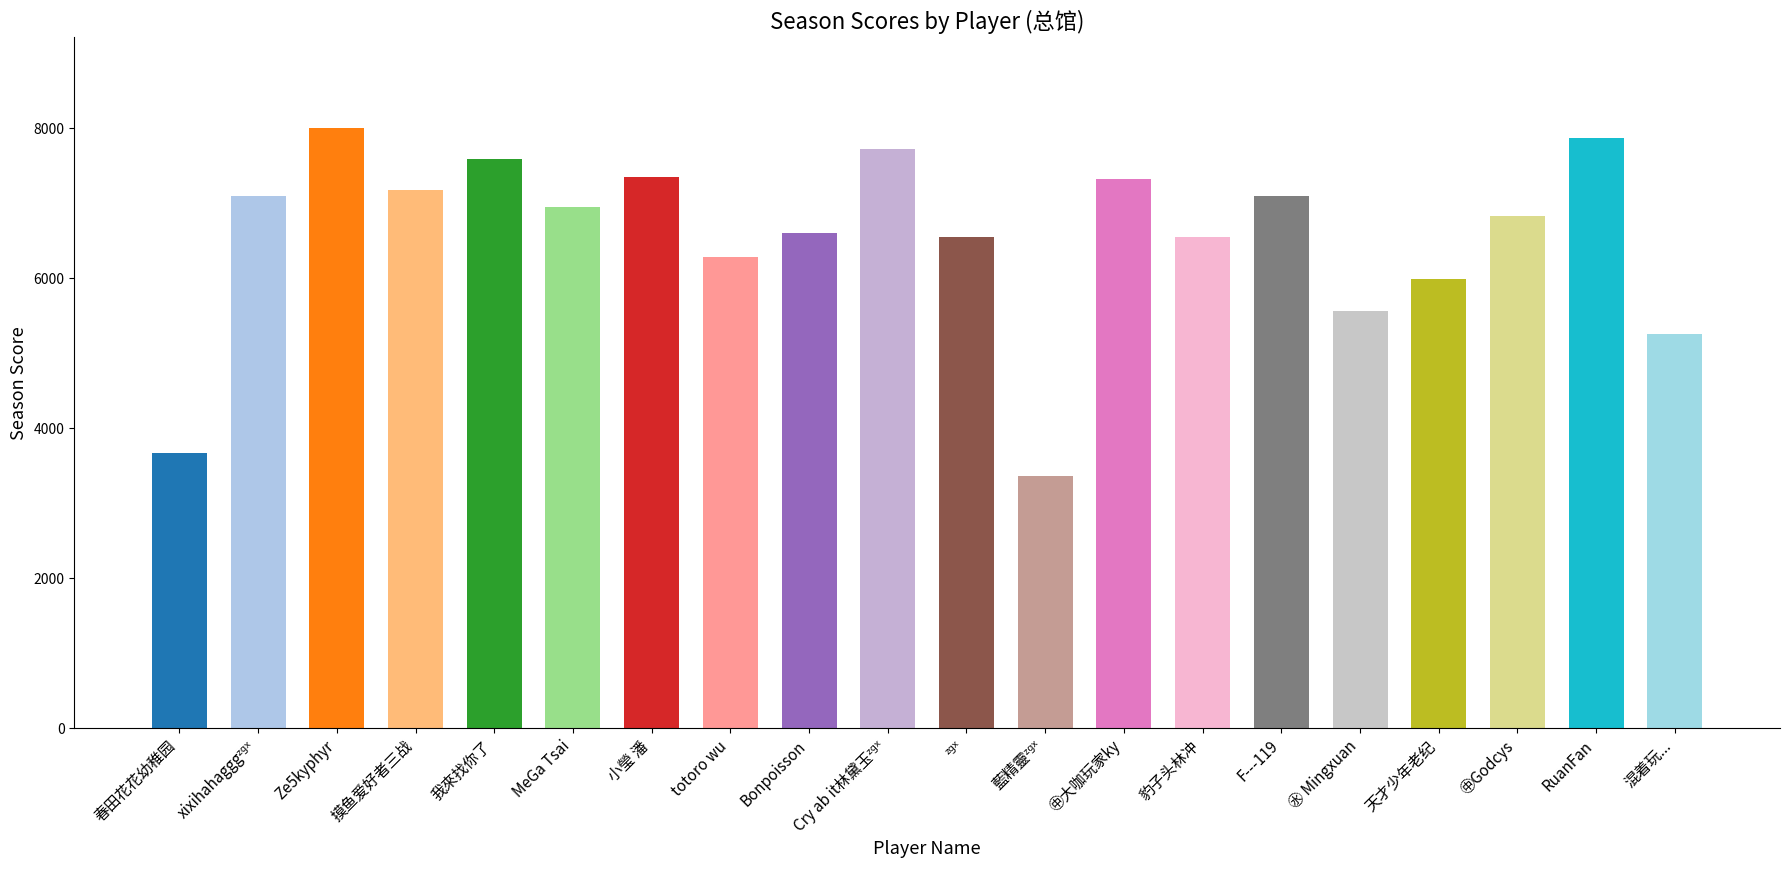

Approximately how many times larger is the value at Ze5kyphyr compared to ㊌ Mingxuan?

1.4